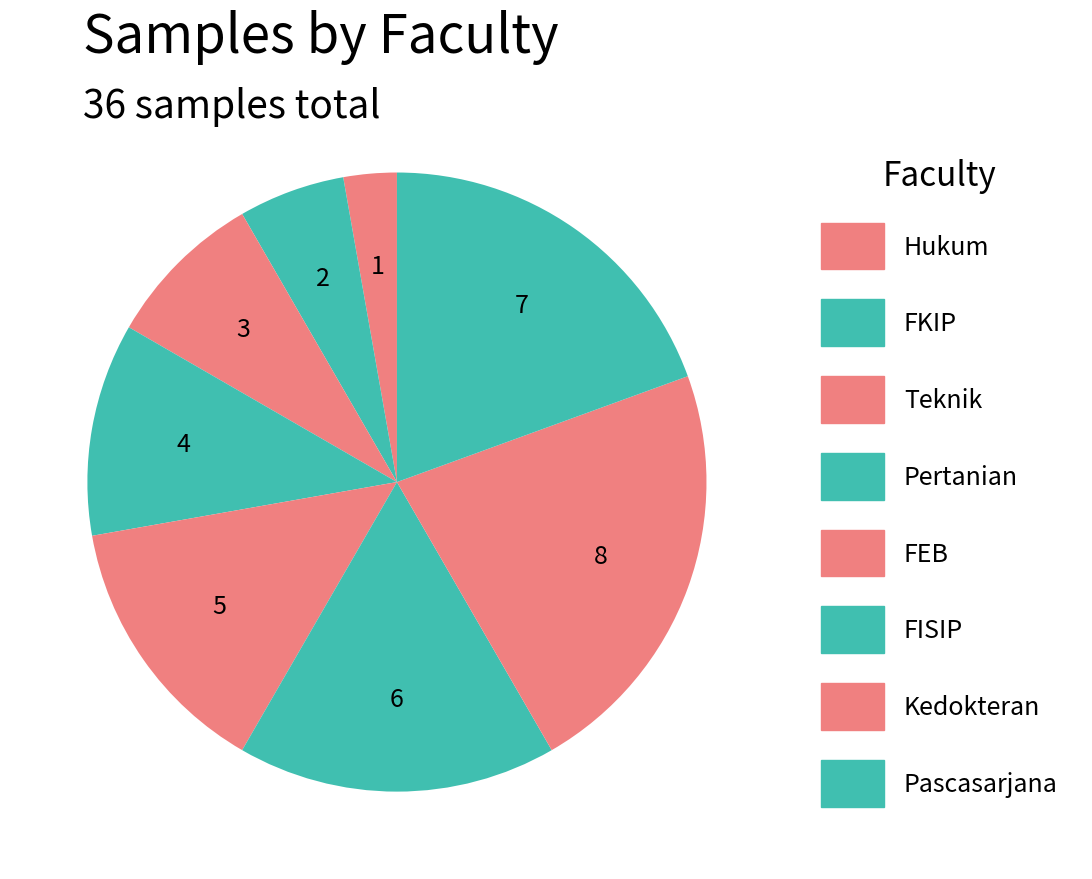

Does any single category account for the majority?

No